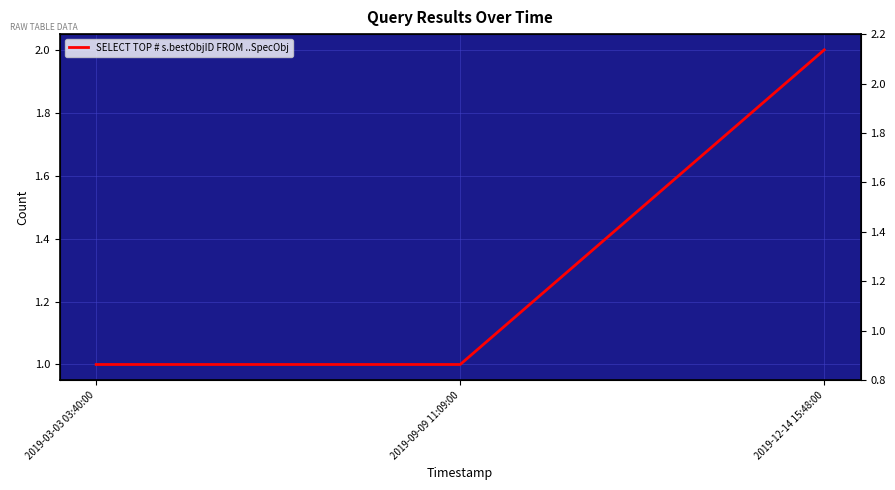

Where is the data nearest to the value 1?

2019-03-03 03:40:00